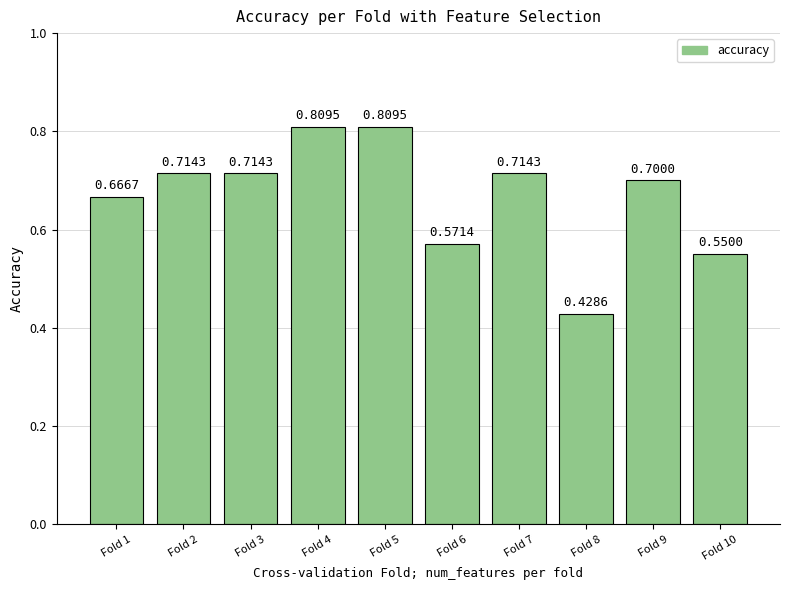

Which has a higher value, Fold 4 or Fold 6?

Fold 4